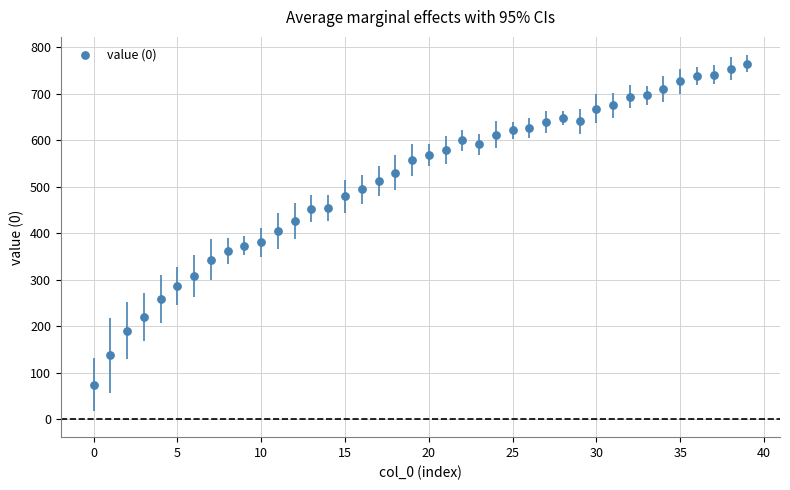

What is the range of Y values (max minus min)?

691